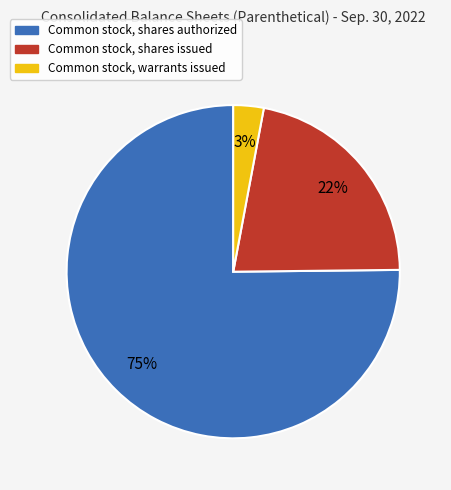

Which category has the biggest portion of the pie?

Common stock, shares authorized